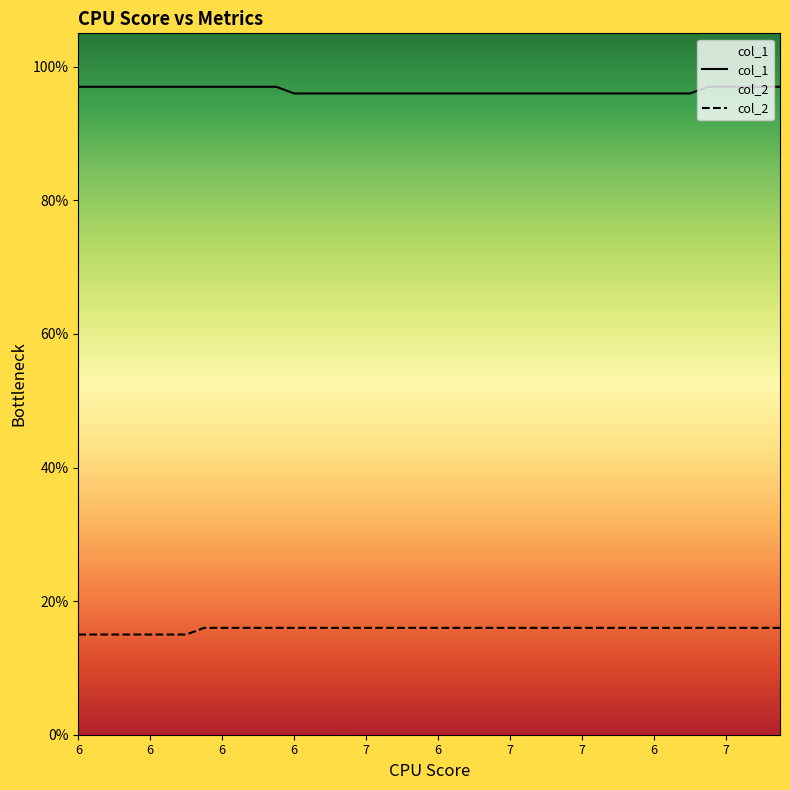

True or false: col_1 and col_2 intersect in this chart.

False